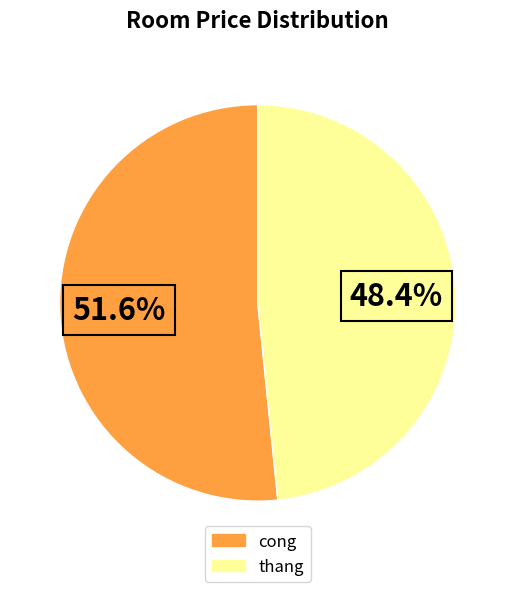

Is there a majority slice in this chart?

Yes